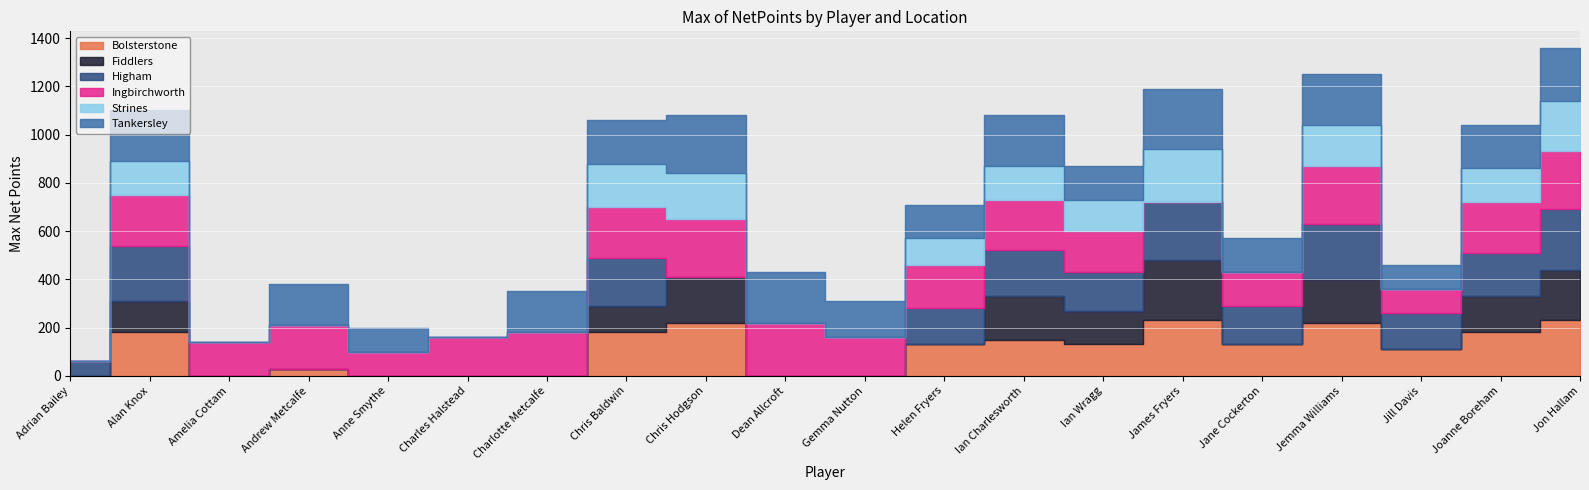

Rank the series by their maximum value, from lowest to highest.

Strines, Bolsterstone, Ingbirchworth, Fiddlers, Higham, Tankersley